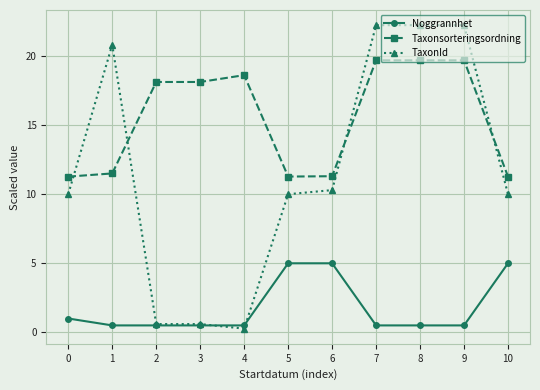

How many categories are shown in the chart?

11